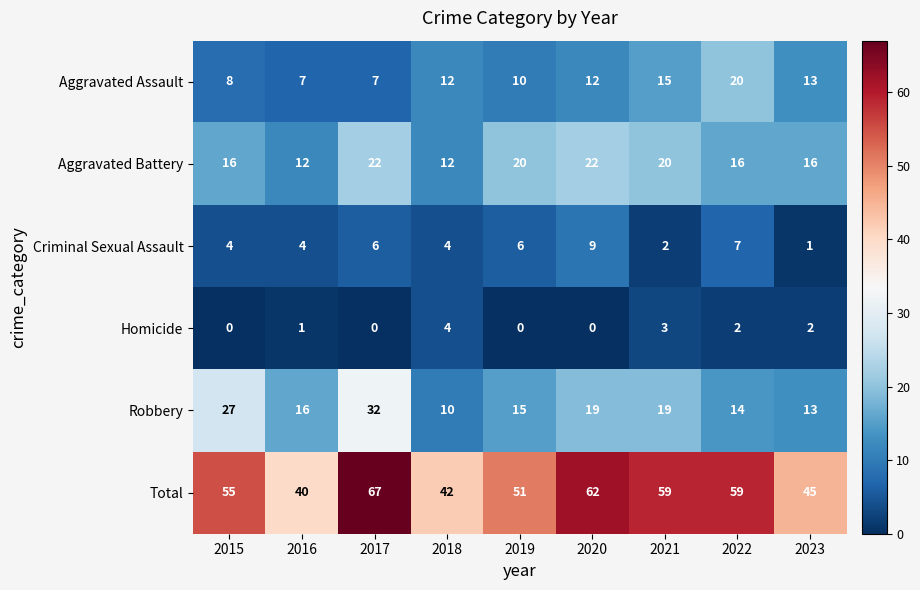

What is the greatest value displayed?

67